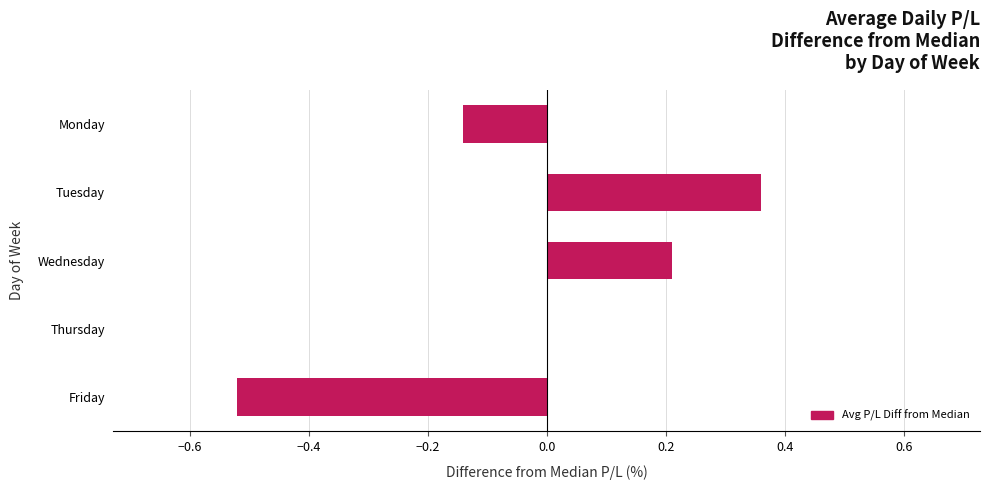

The chart shows a value of 0.1 at Wednesday. True or false?

False